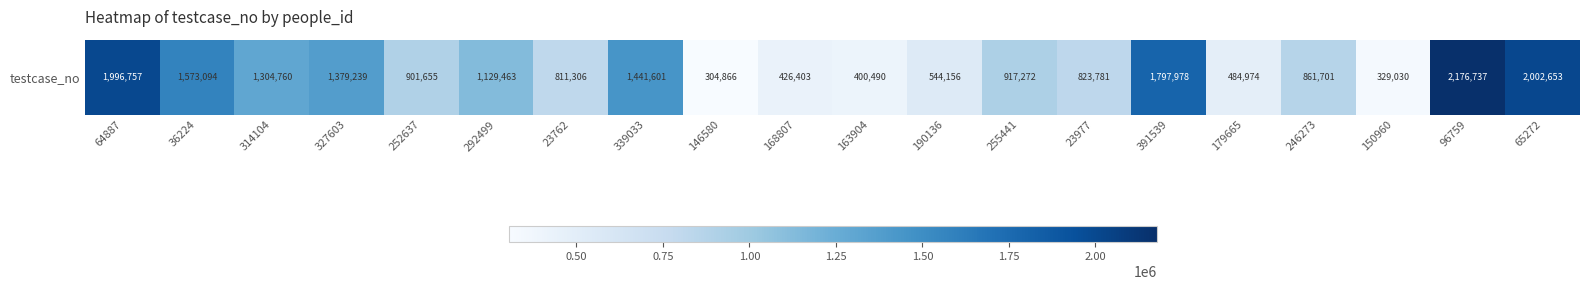

The chart shows a value of 585349 at 163904. True or false?

False